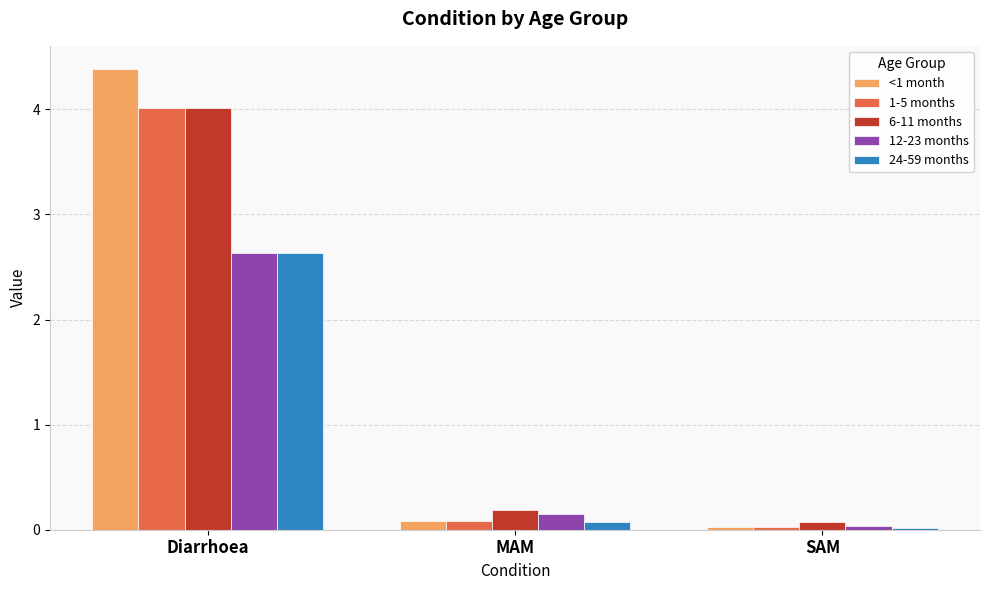

How many distinct data groups are displayed?

5